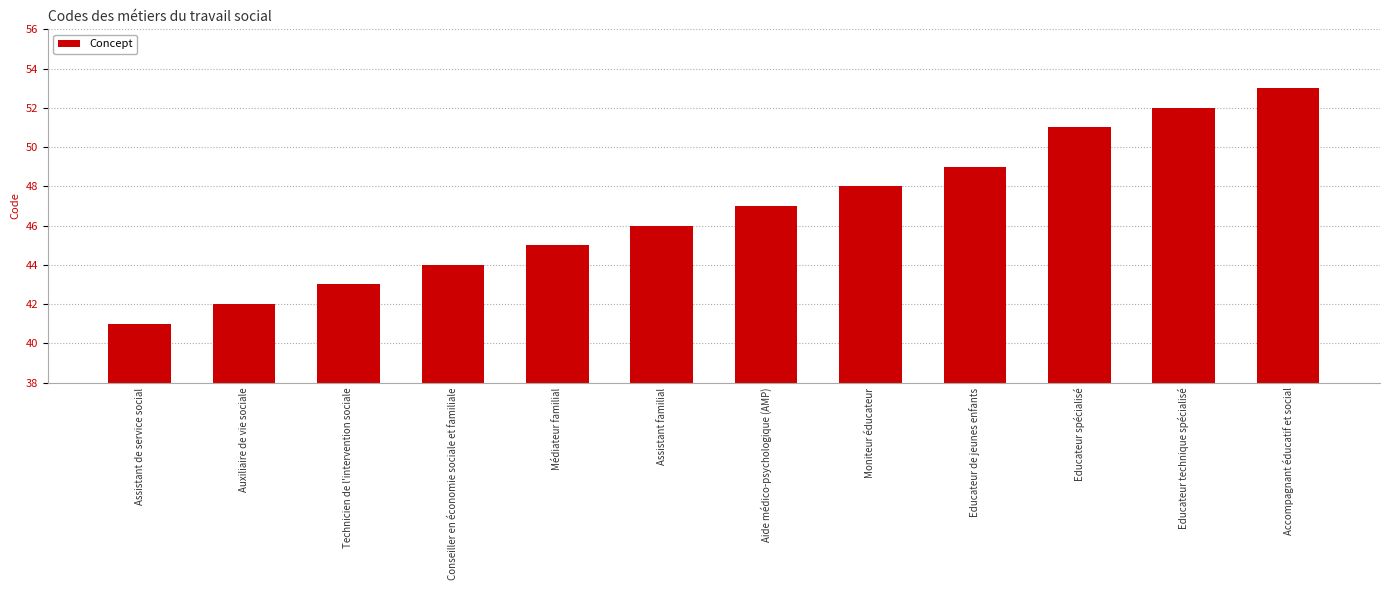

What is the label of the 9th bar from the right?

Conseiller en économie sociale et familiale